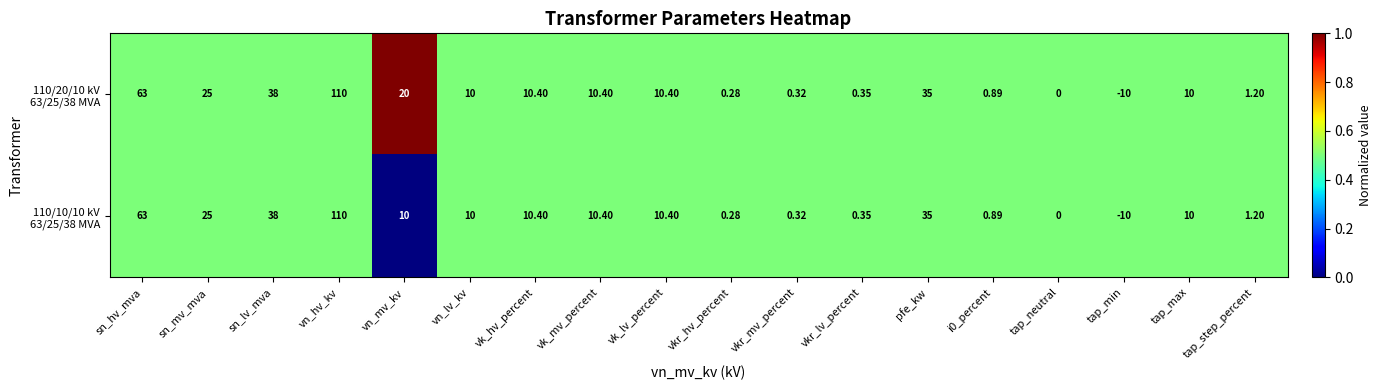

At which category does the chart reach its minimum across all series?

tap_min